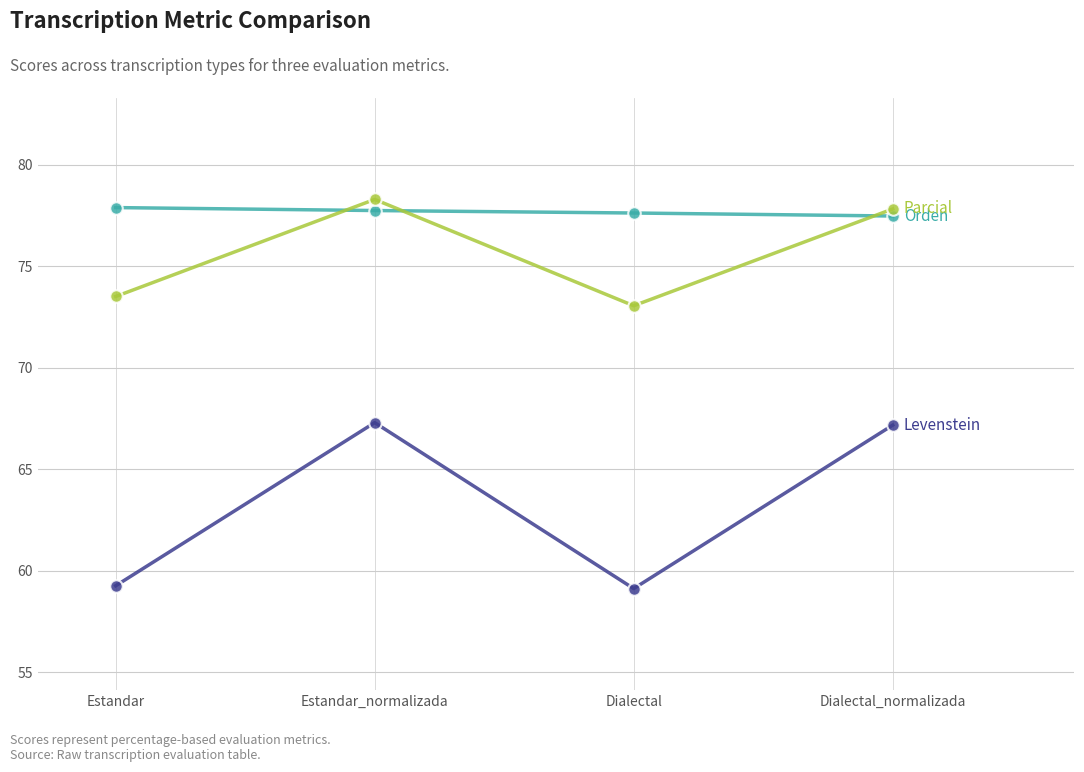

What is the total value across all series at Estandar?

210.7